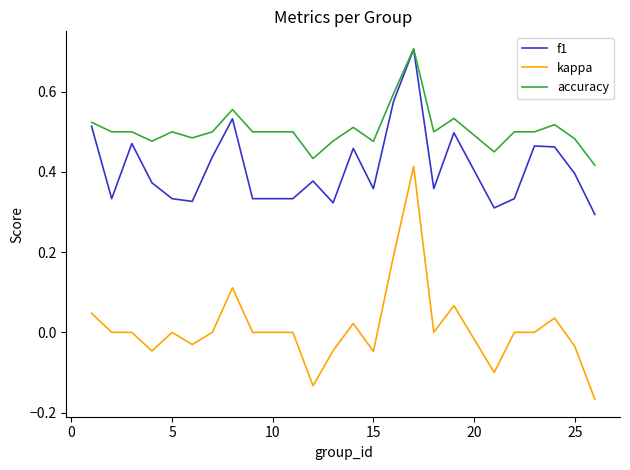

True or false: accuracy and kappa intersect in this chart.

False